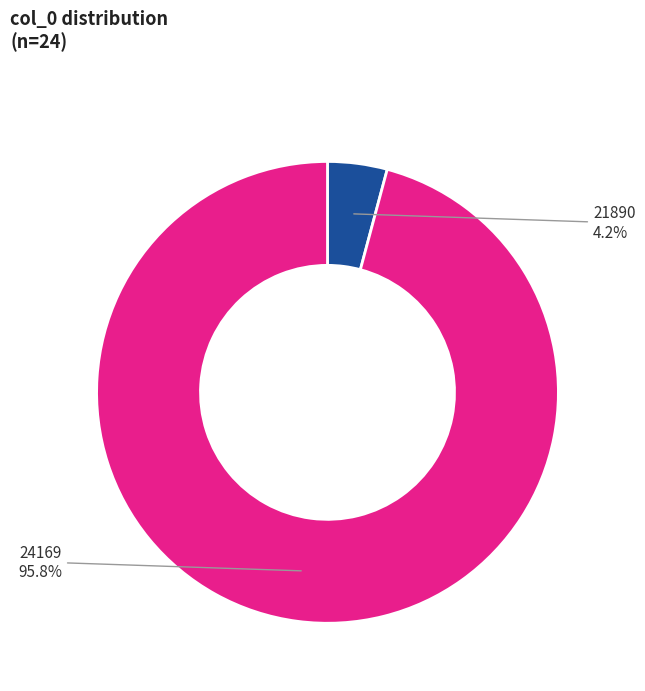

To the nearest percent, what percentage of the pie is 21890?

4%